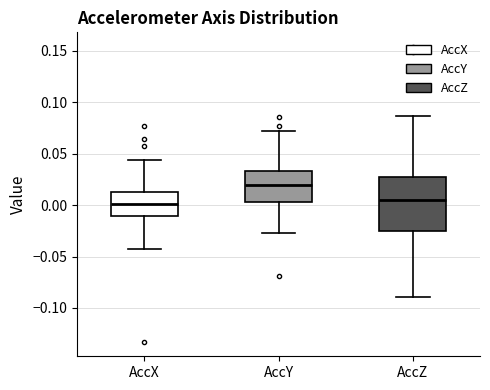

Where is the upper edge of the box for AccY on the y-axis? The values are not printed on the chart, so give them approximately, as read against the axis.

0.035